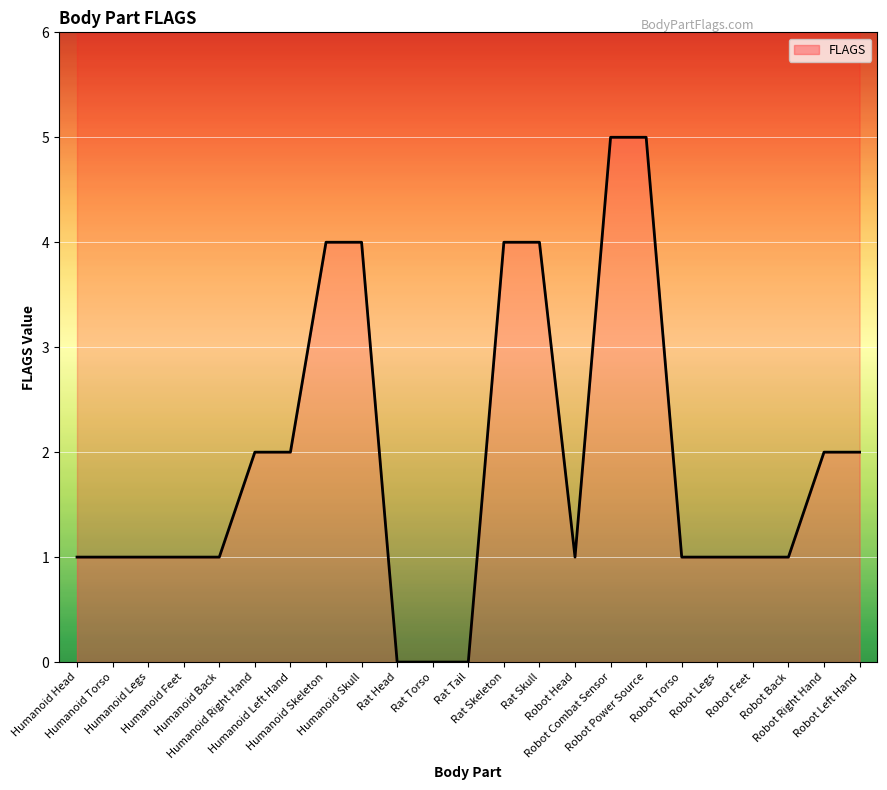

List the labels in order of value, smallest first.

Rat Head, Rat Torso, Rat Tail, Humanoid Head, Humanoid Torso, Humanoid Legs, Humanoid Feet, Humanoid Back, Robot Head, Robot Torso, Robot Legs, Robot Feet, Robot Back, Humanoid Right Hand, Humanoid Left Hand, Robot Right Hand, Robot Left Hand, Humanoid Skeleton, Humanoid Skull, Rat Skeleton, Rat Skull, Robot Combat Sensor, Robot Power Source